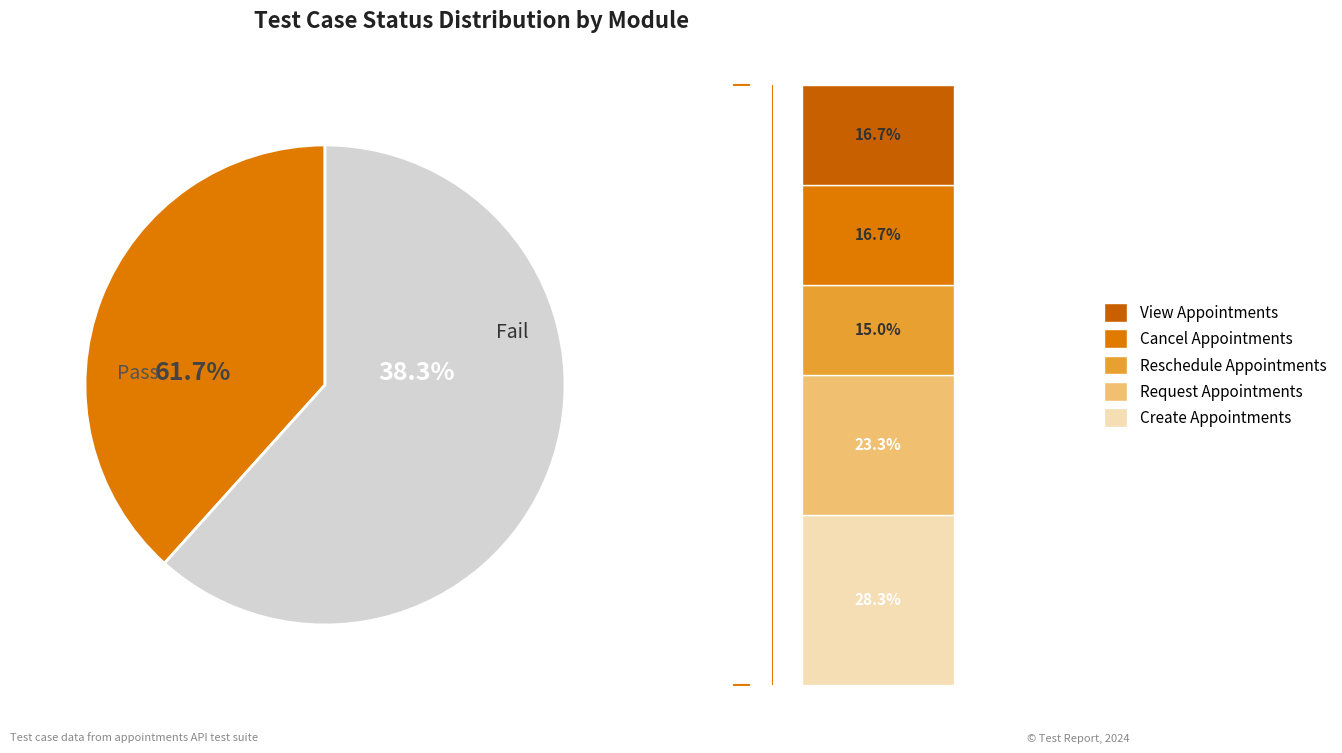

What is the smallest slice in the pie chart?

Fail